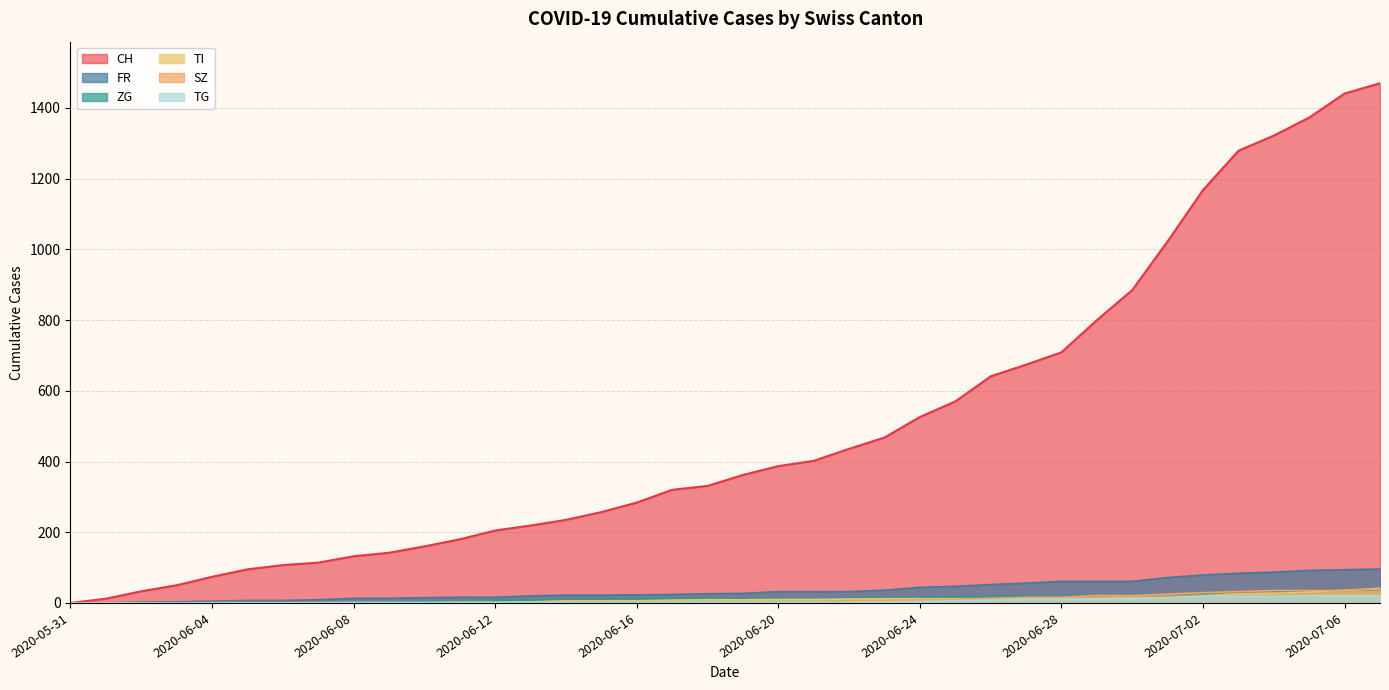

What are all the series names shown in the legend?

CH, FR, ZG, TI, SZ, TG